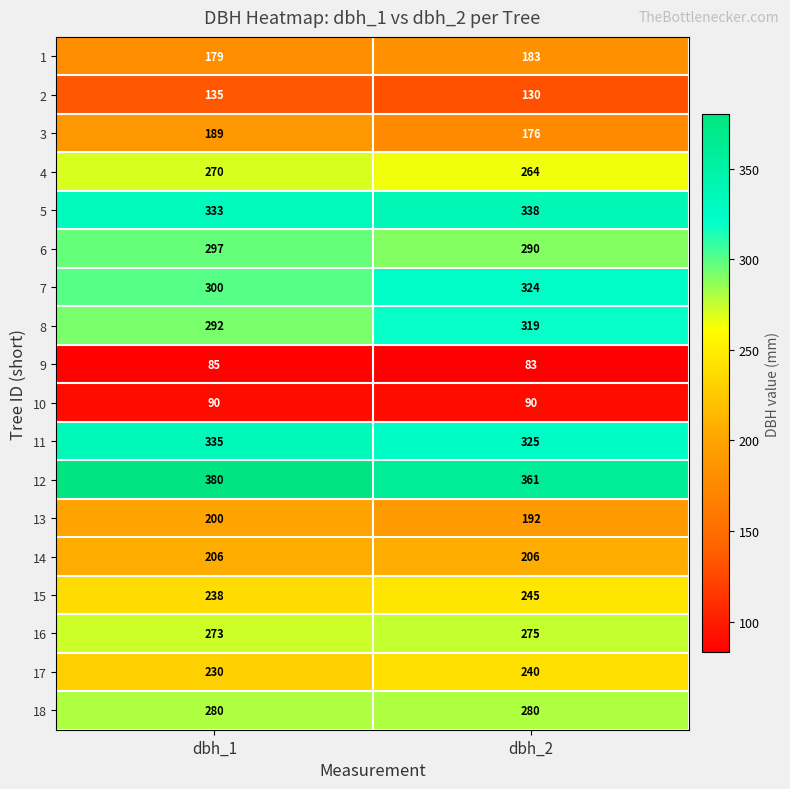

What is the spread (max minus min) of values at dbh_2?

278